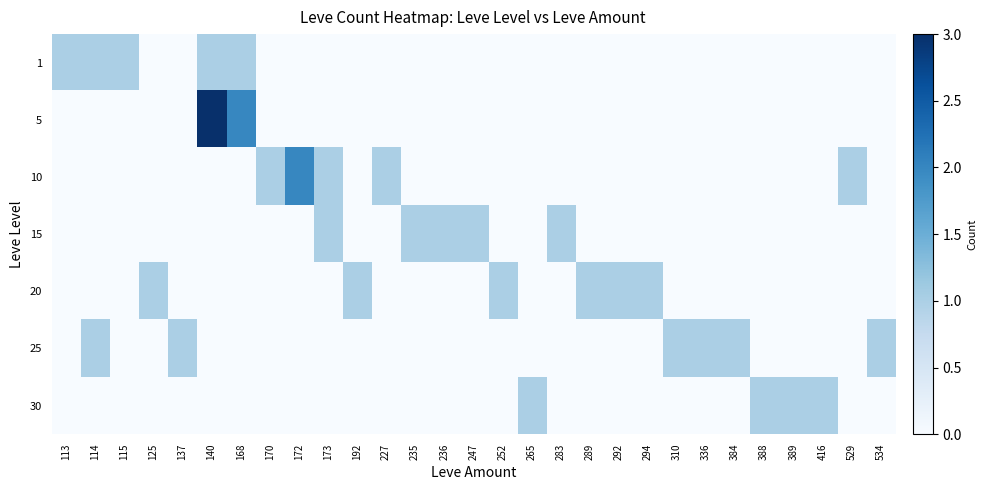

Count the number of categories in the chart.

29